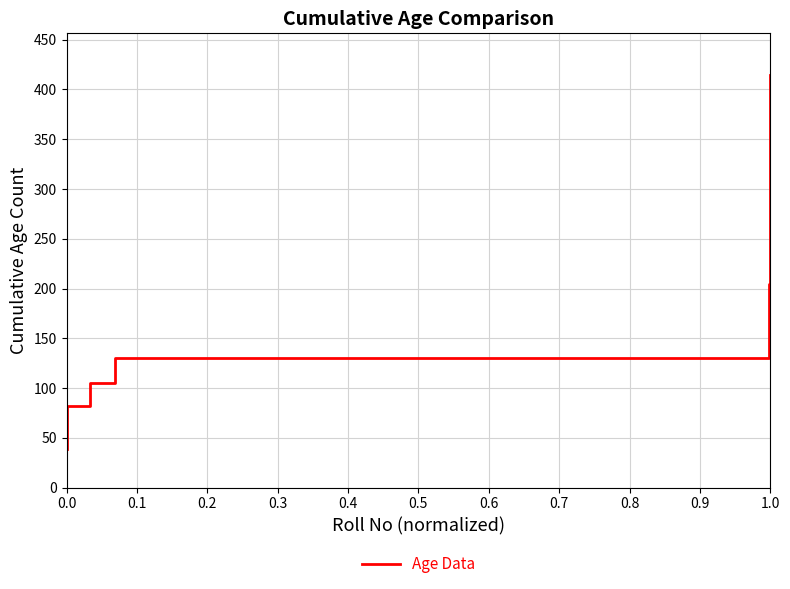

What is the difference between the maximum and minimum values?

376